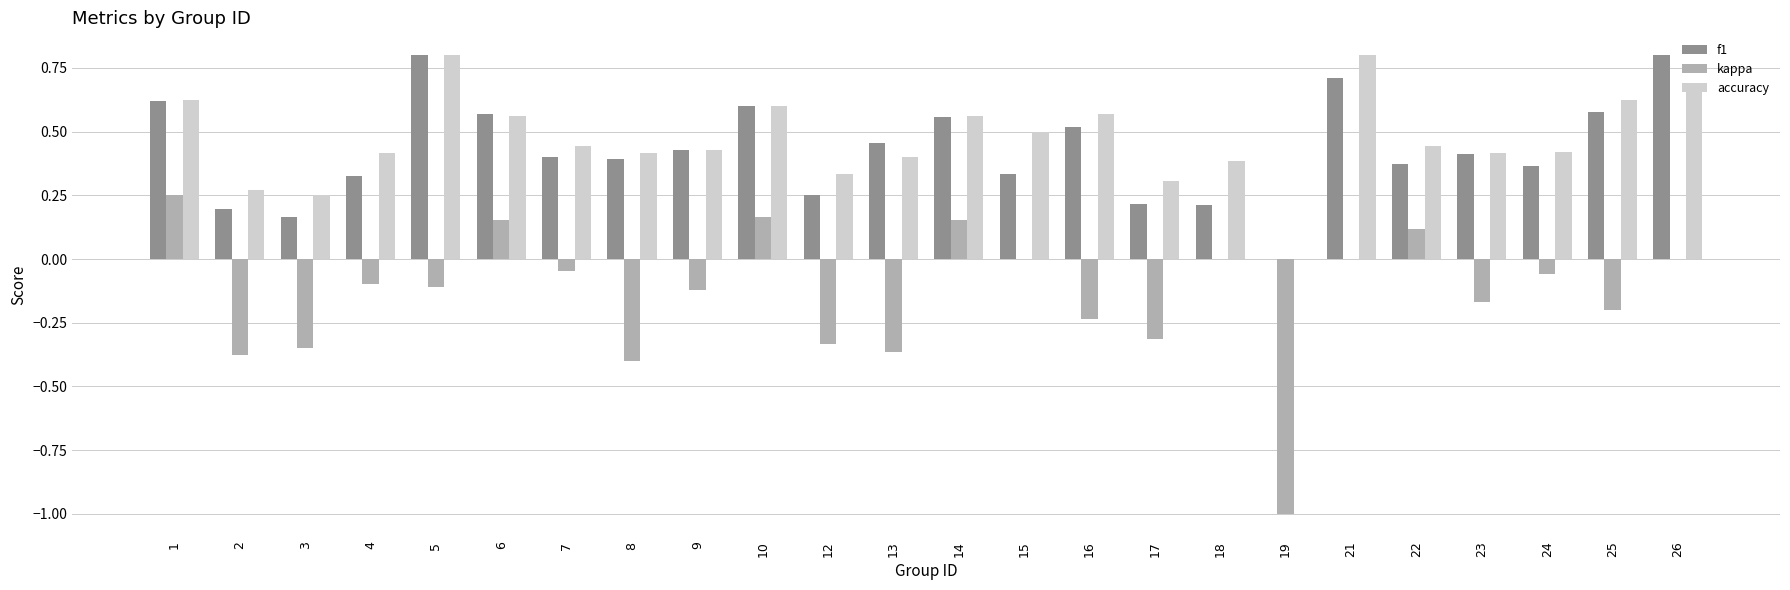

How many data points in accuracy are above 0?

23